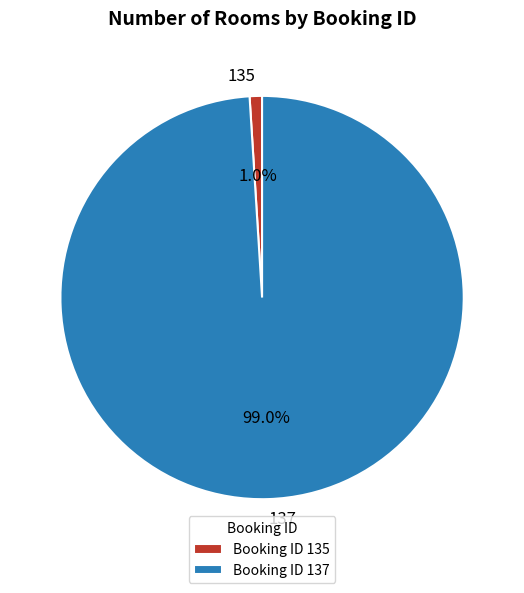

Rank the categories by value from highest to lowest.

137, 135